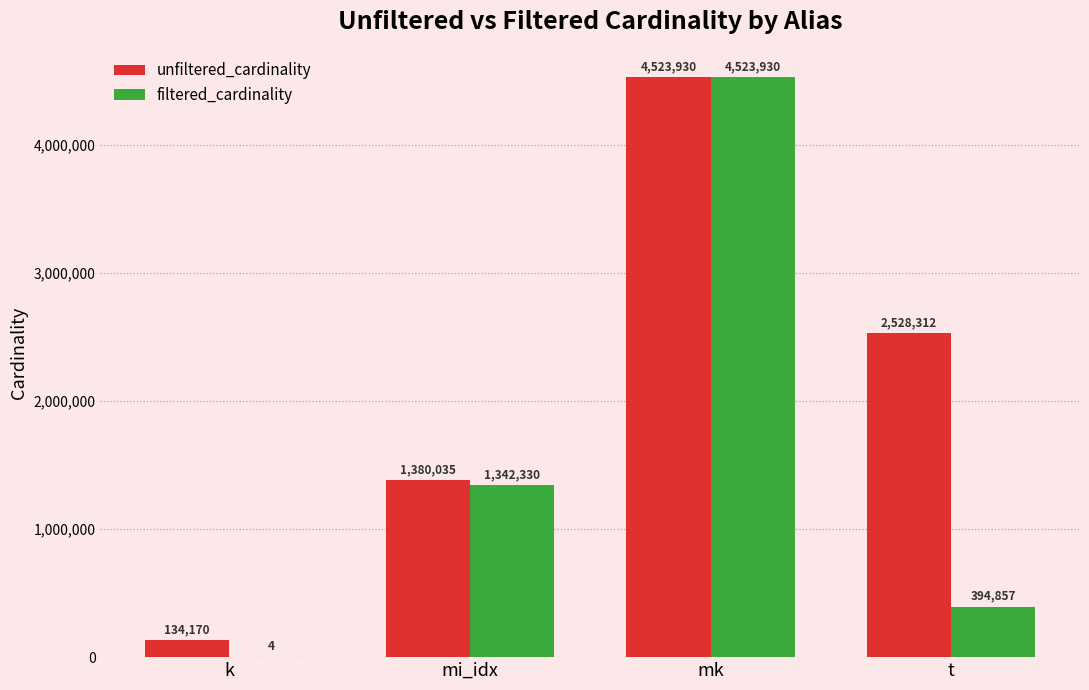

At which category is the sum across all series the highest?

mk